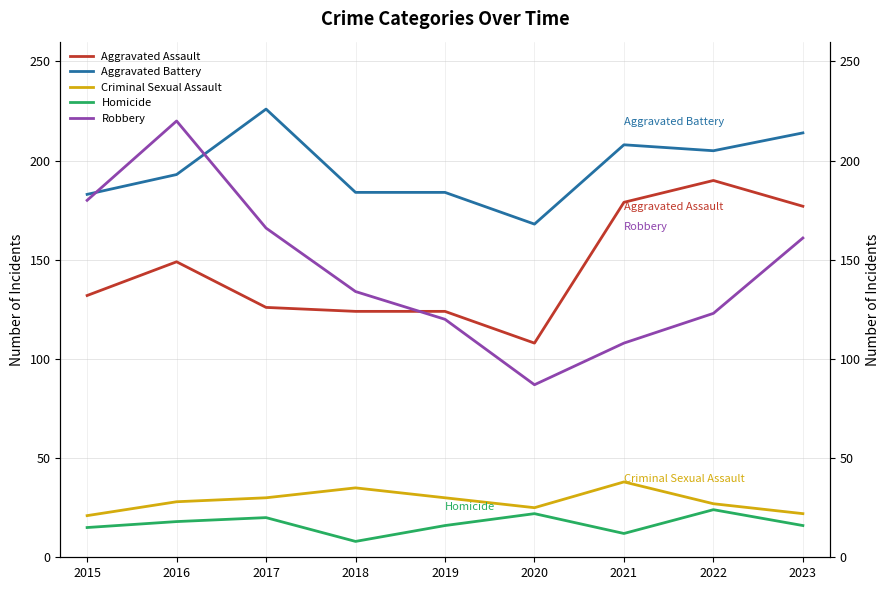

Is the value of Robbery at 2018 greater than the value of Homicide at 2015?

Yes